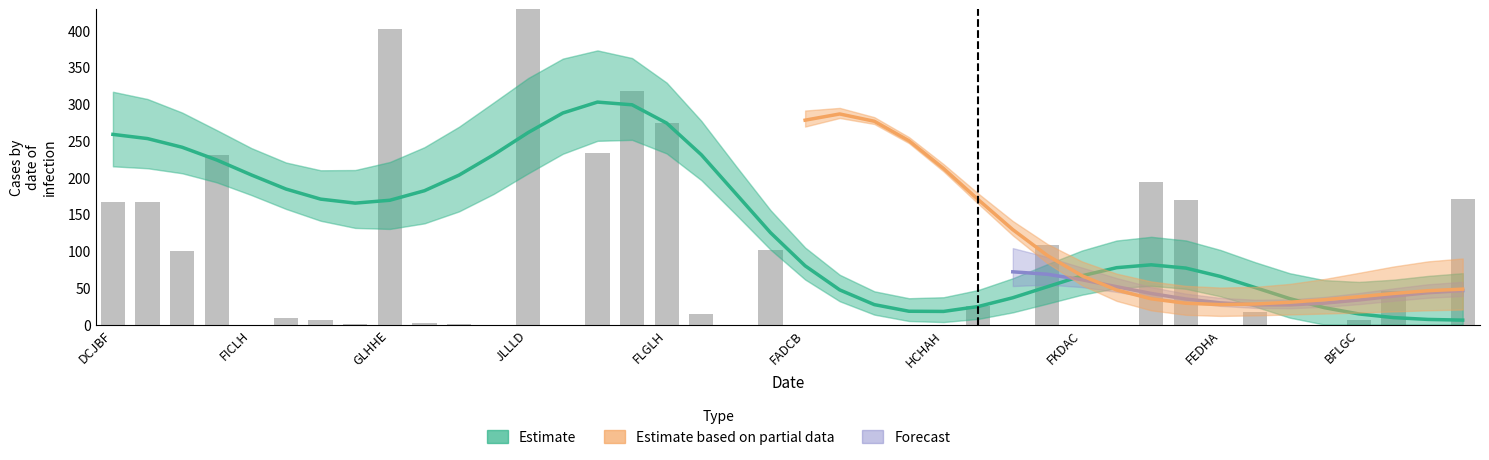

What is the label of the 18th bar from the left?

LLFAD